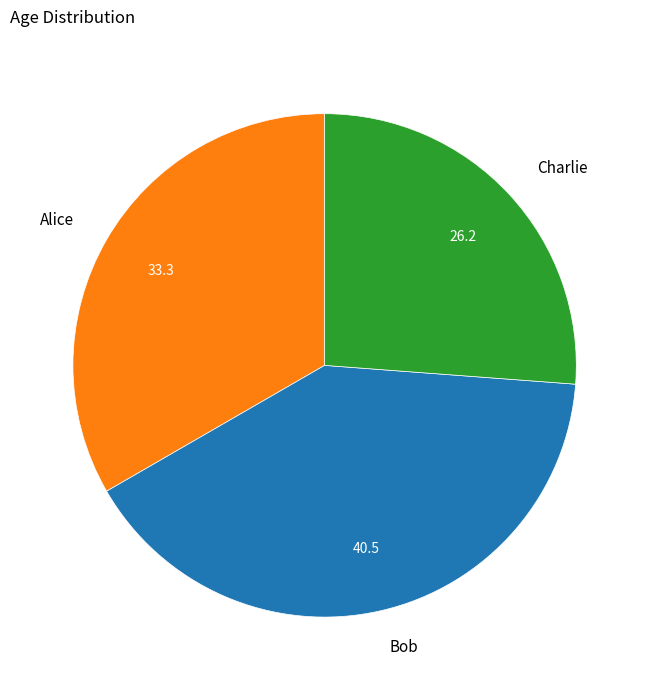

Which has a higher value, Alice or Bob?

Bob